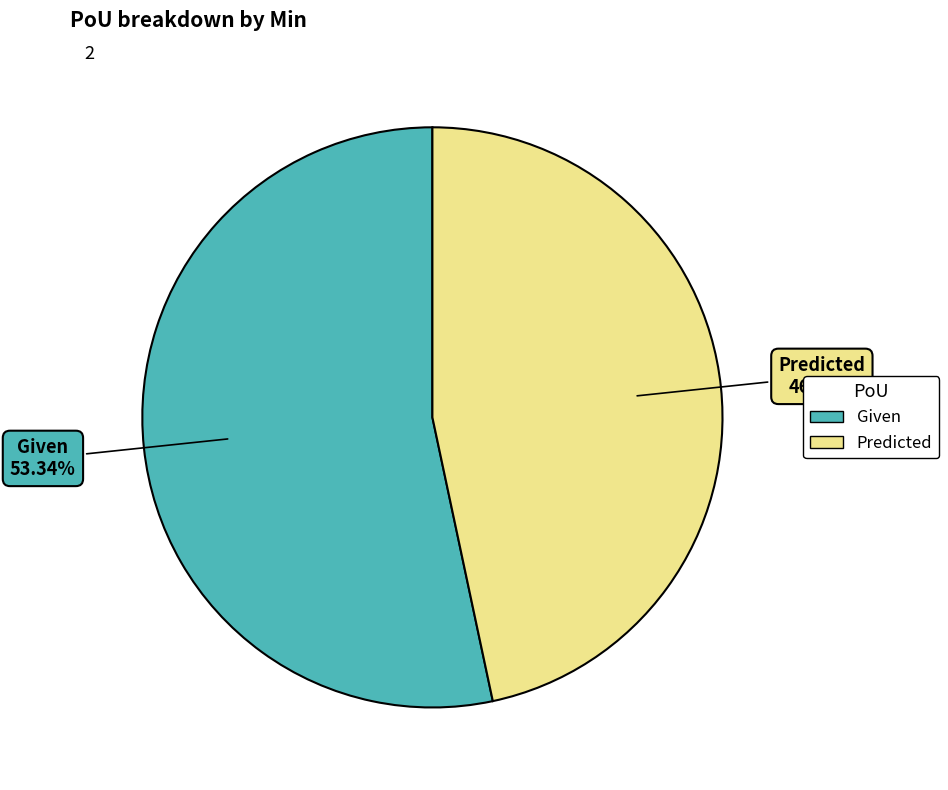

To the nearest percent, what is the average slice percentage?

50%